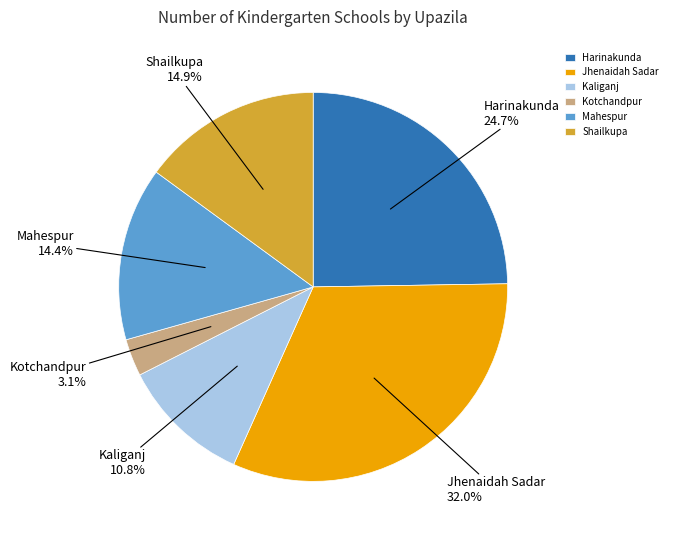

How many slices are in this pie chart?

6